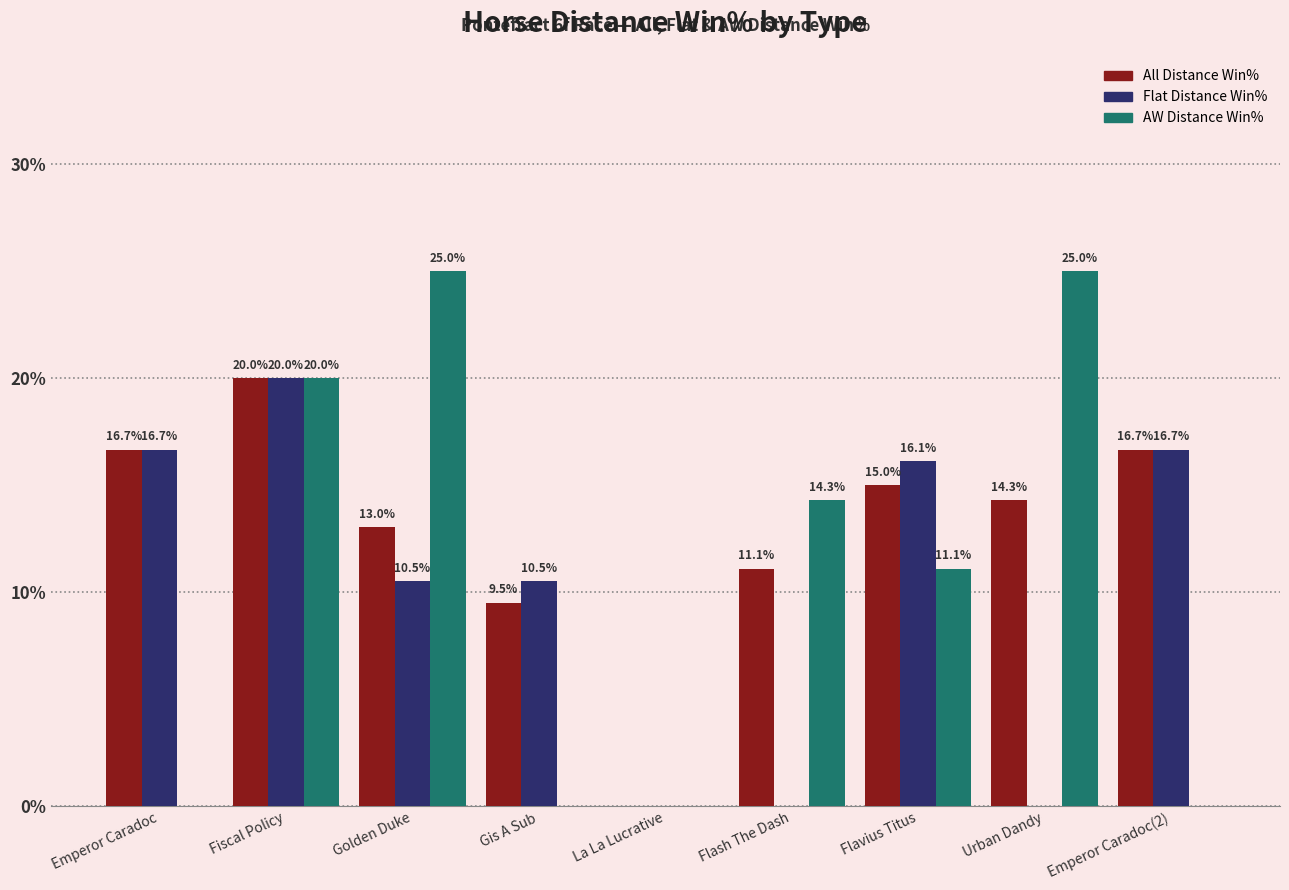

How many values in the AW Distance Win% series exceed 11?

5